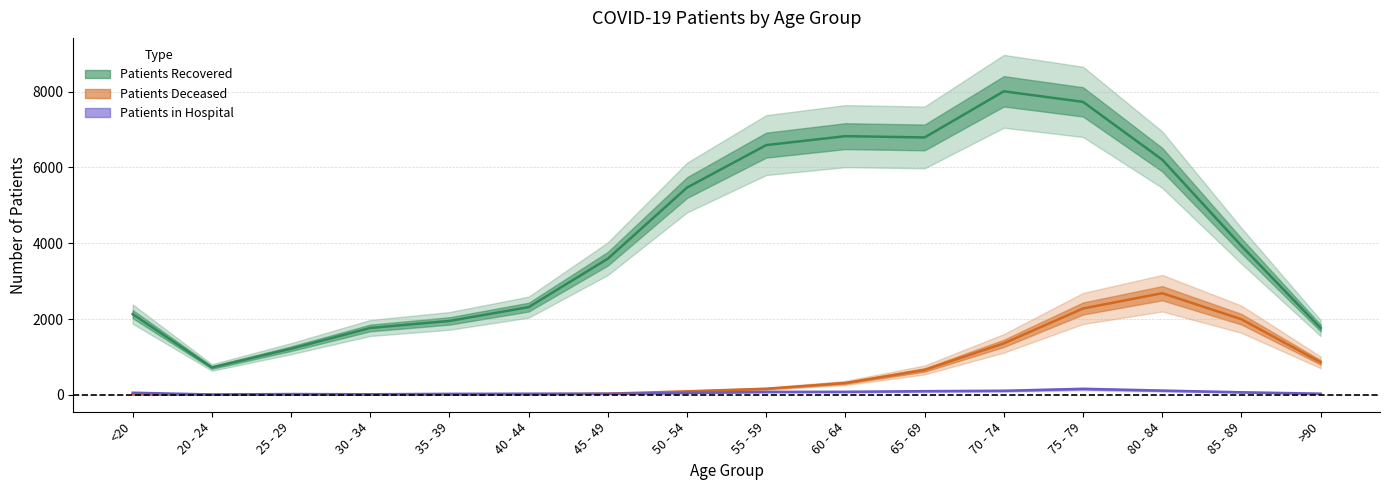

What are all the series names shown in the legend?

patients_recovered, patients_deceased, patients_in_hospital